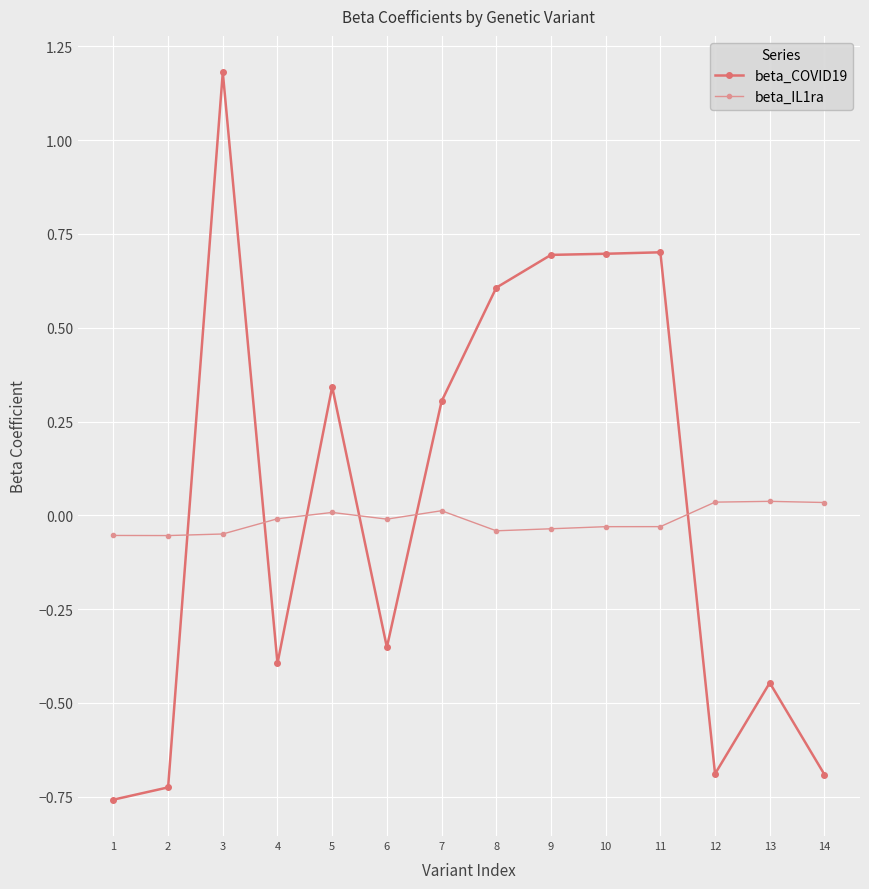

True or false: beta_COVID19 has a value of -0.7 at 12.

True